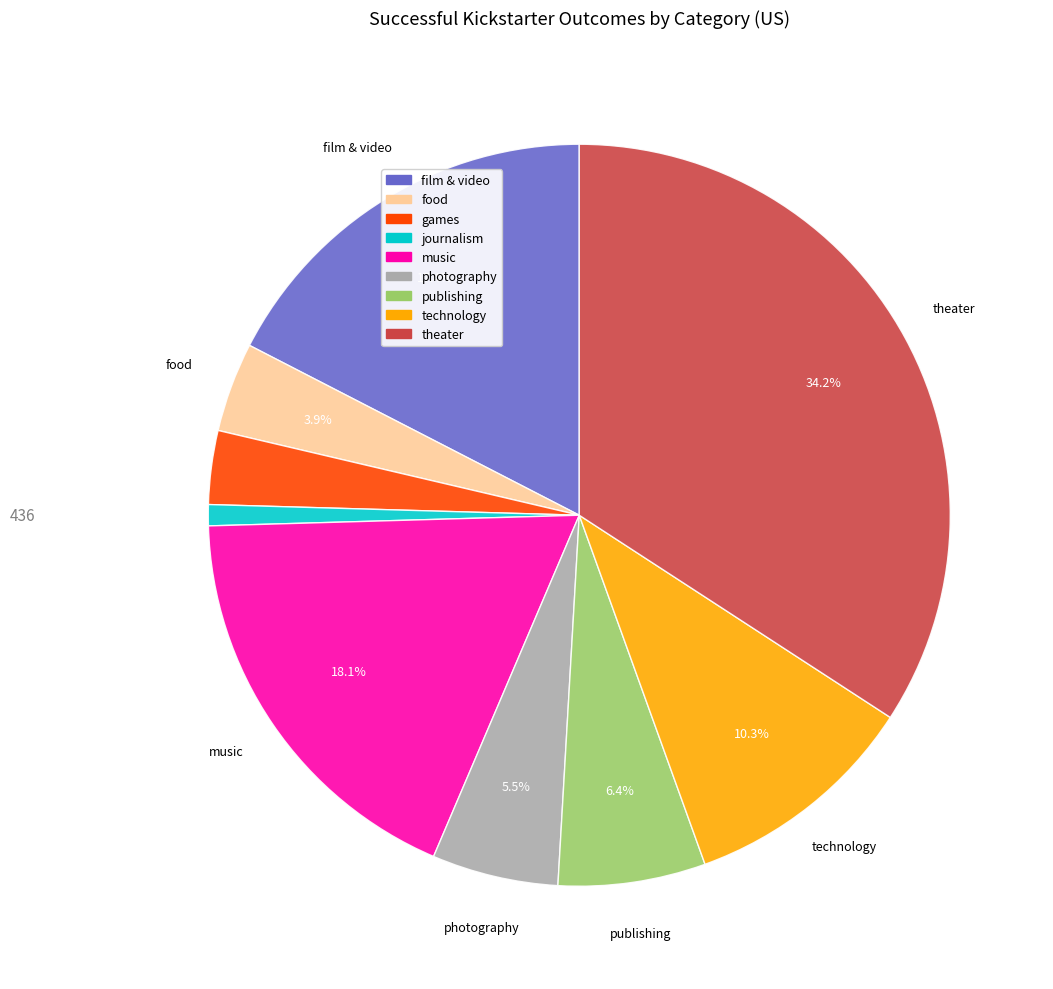

Rank the categories by value from lowest to highest.

journalism, games, food, photography, publishing, technology, film & video, music, theater